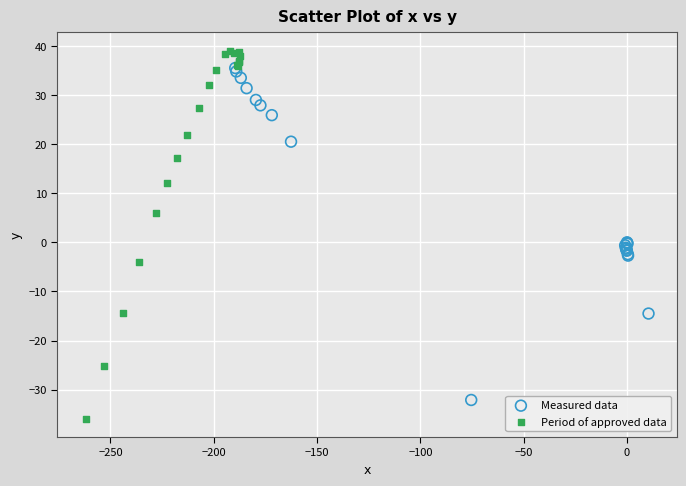

Which series contains the lowest Y value?

Period of approved data